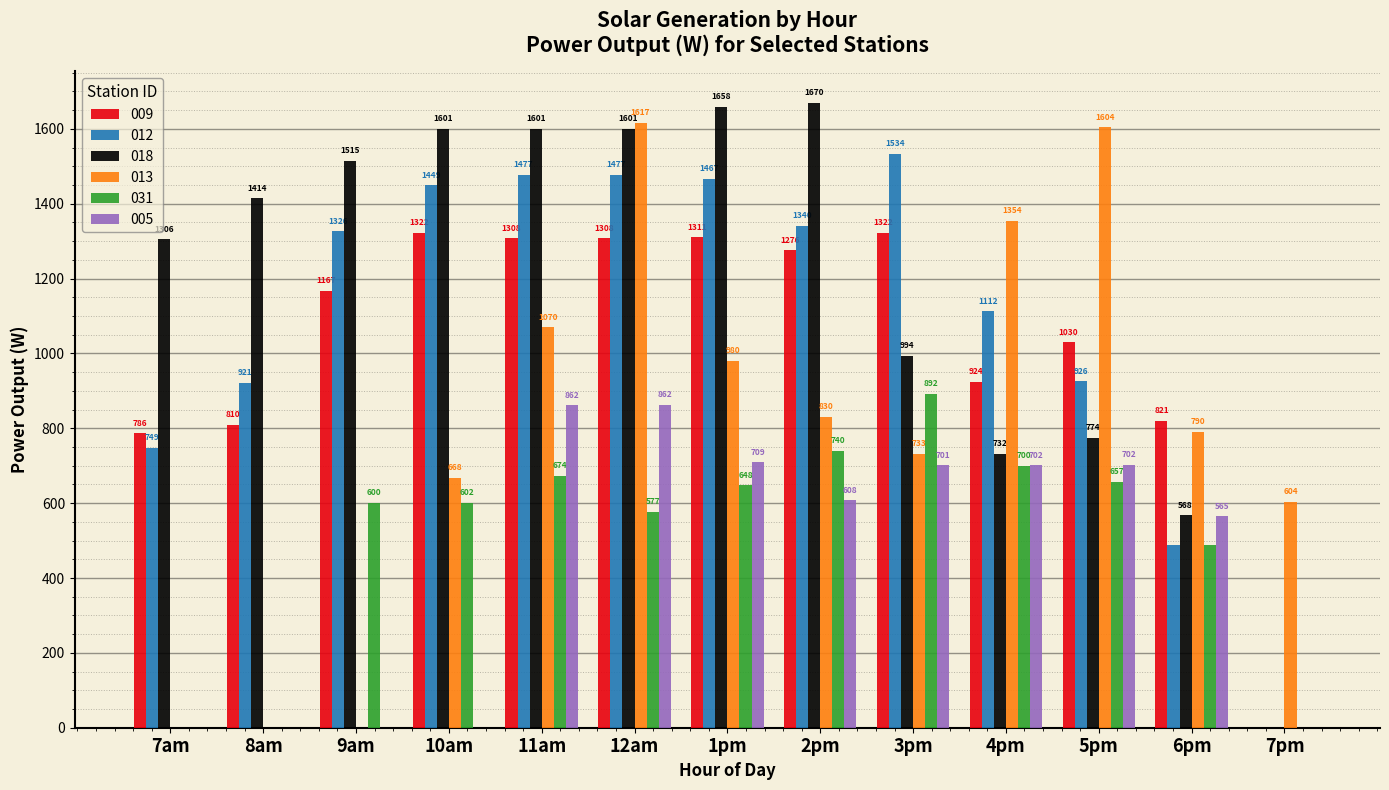

What is the sum of the 005 values at 7pm and 12am?

862.5